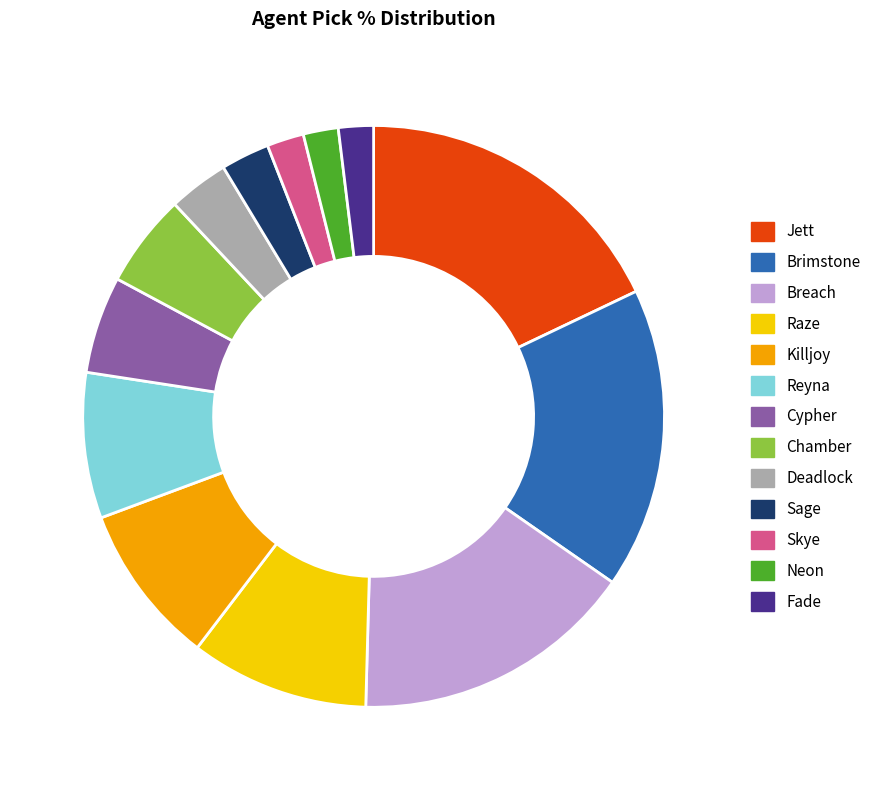

Count the number of slices in the pie.

13